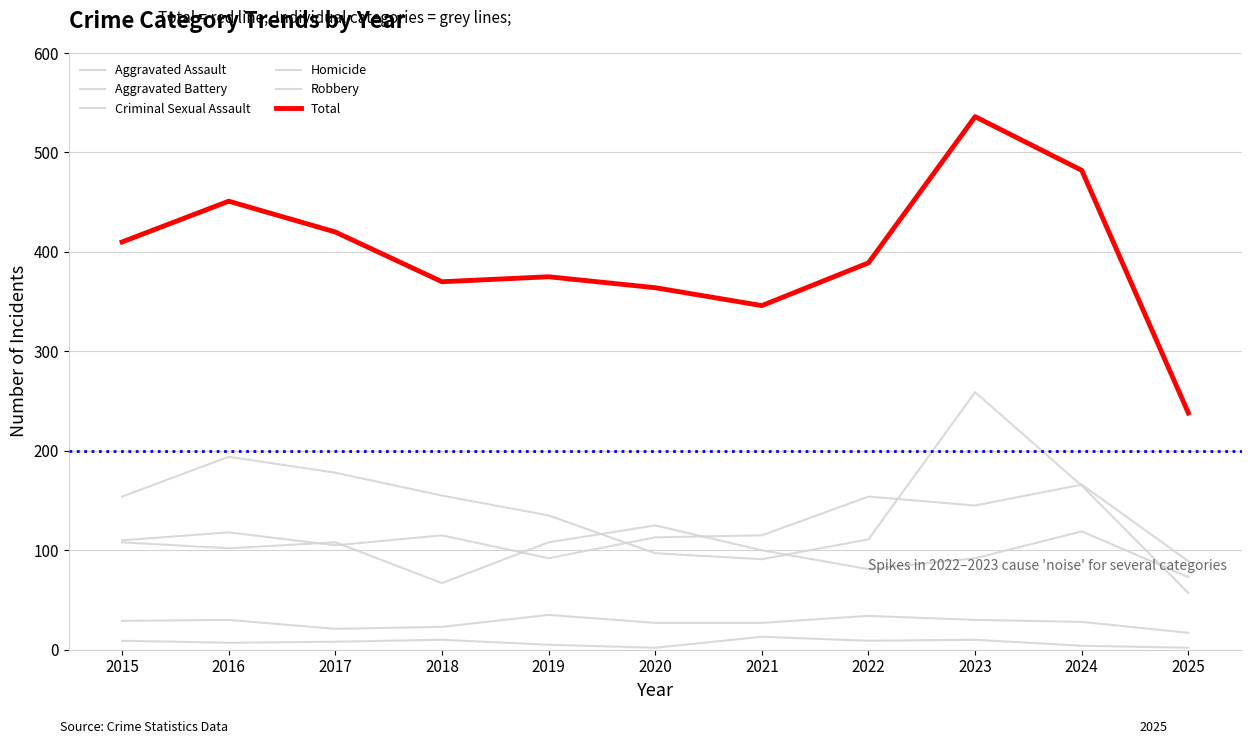

How many lines are shown in the chart?

6